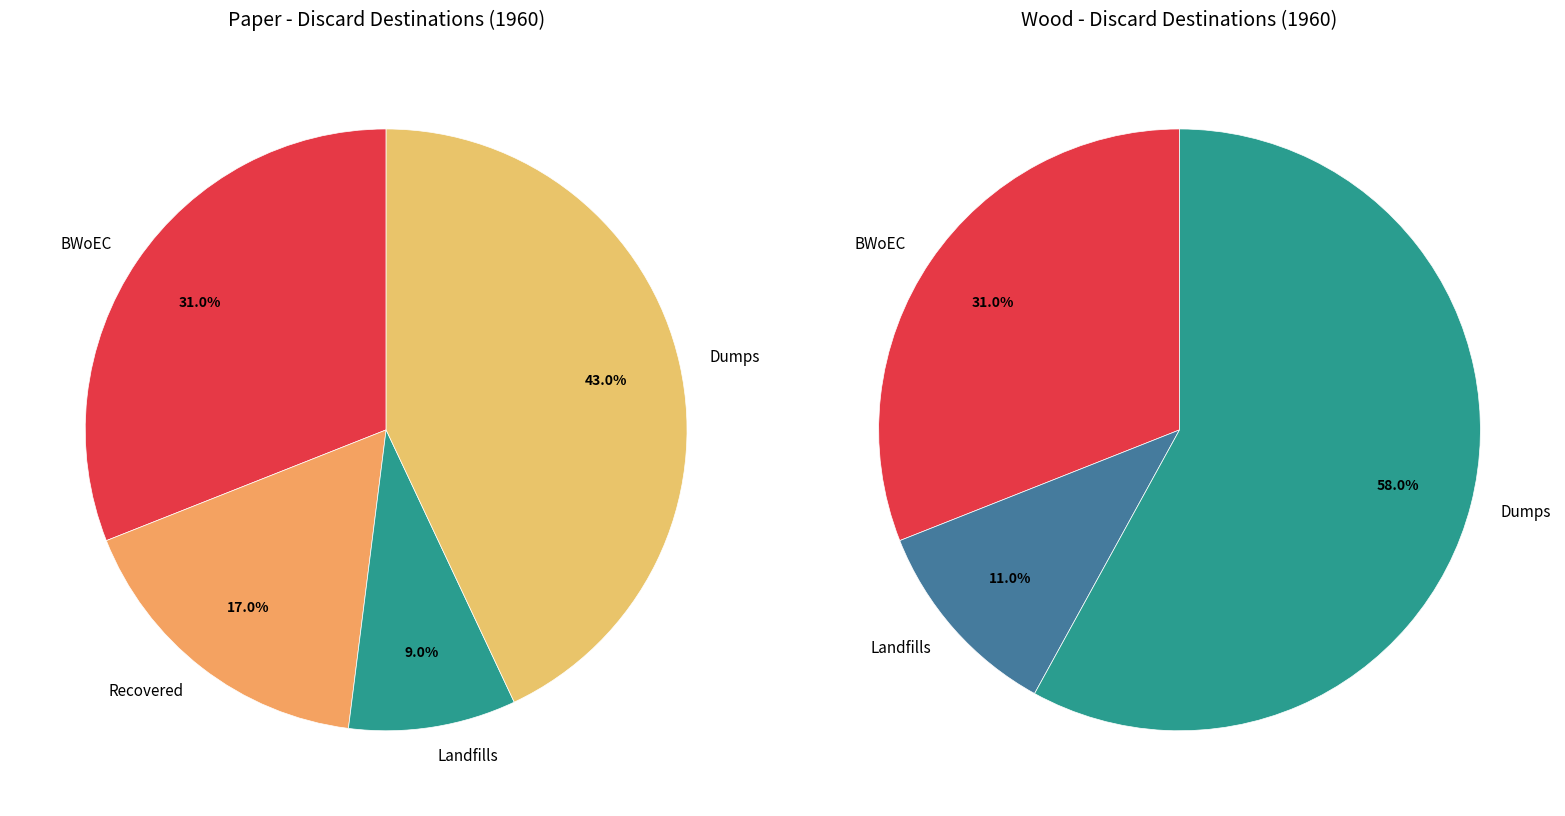

Which series has the largest range (max minus min)?

wood